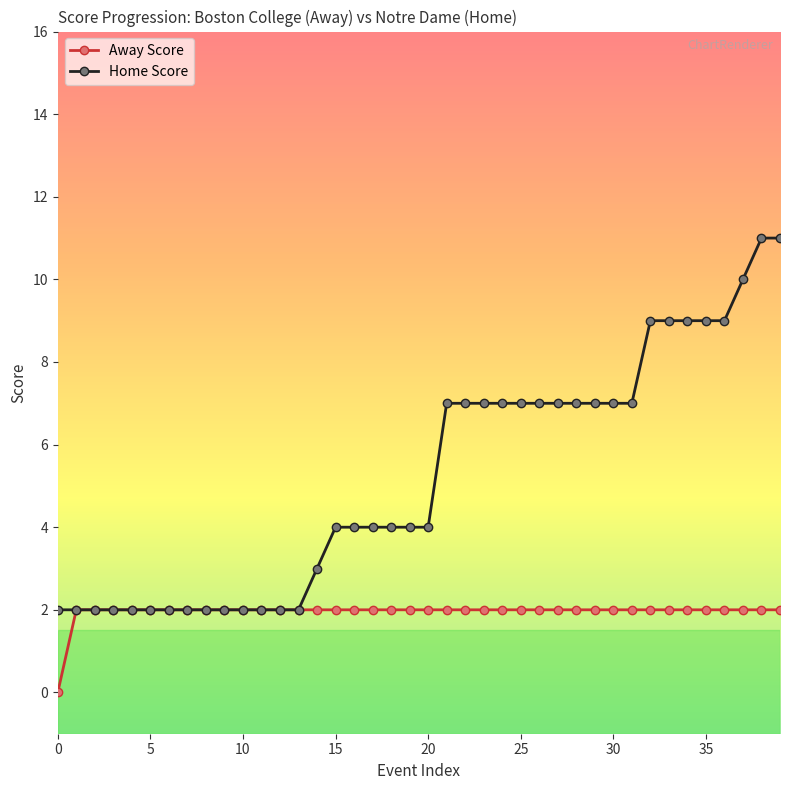

At how many categories does at least one series exceed 5?

19